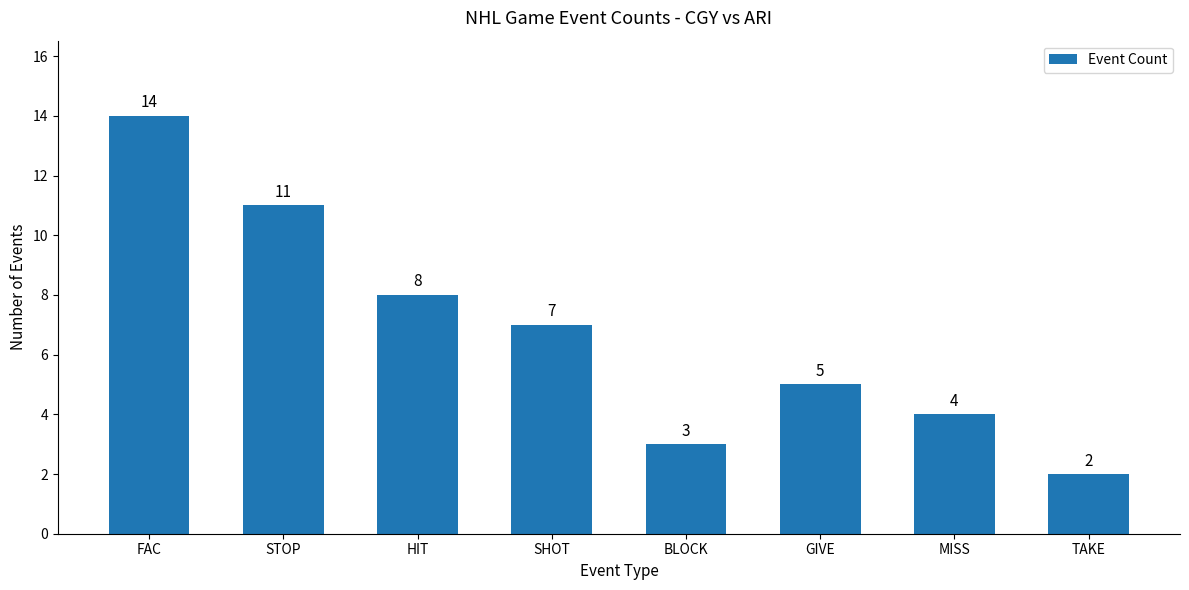

Is it true that the value at TAKE is 3?

False